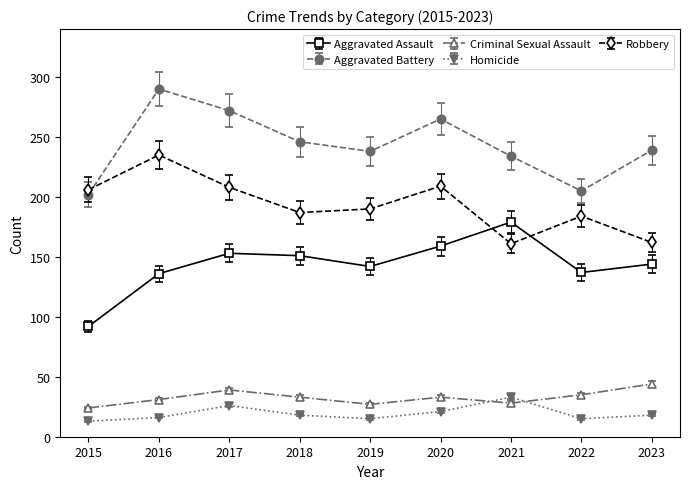

What is the difference between the highest and lowest values at 2022?

190